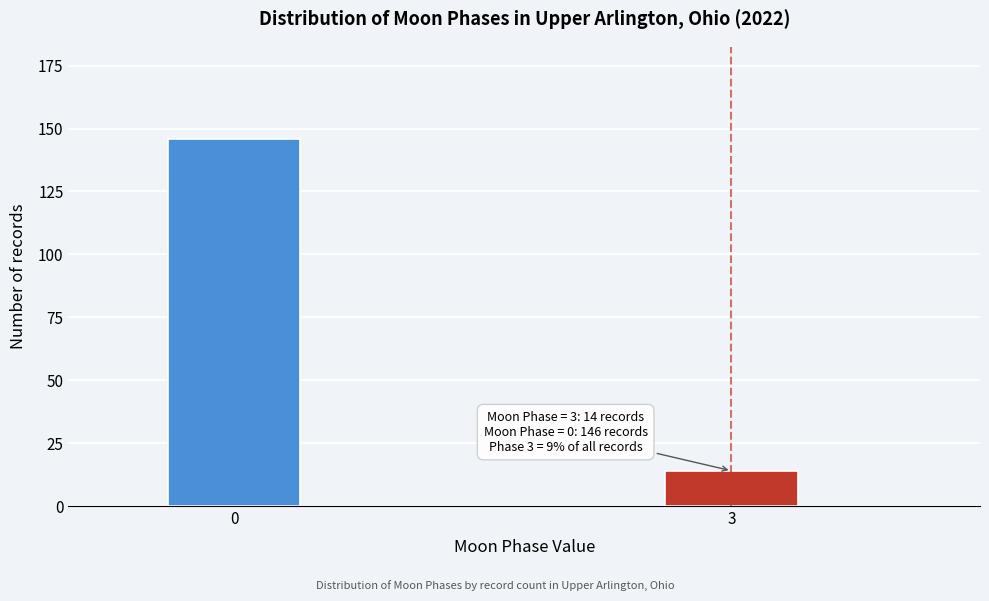

Reading left to right, extract all data points from this chart.

146	14